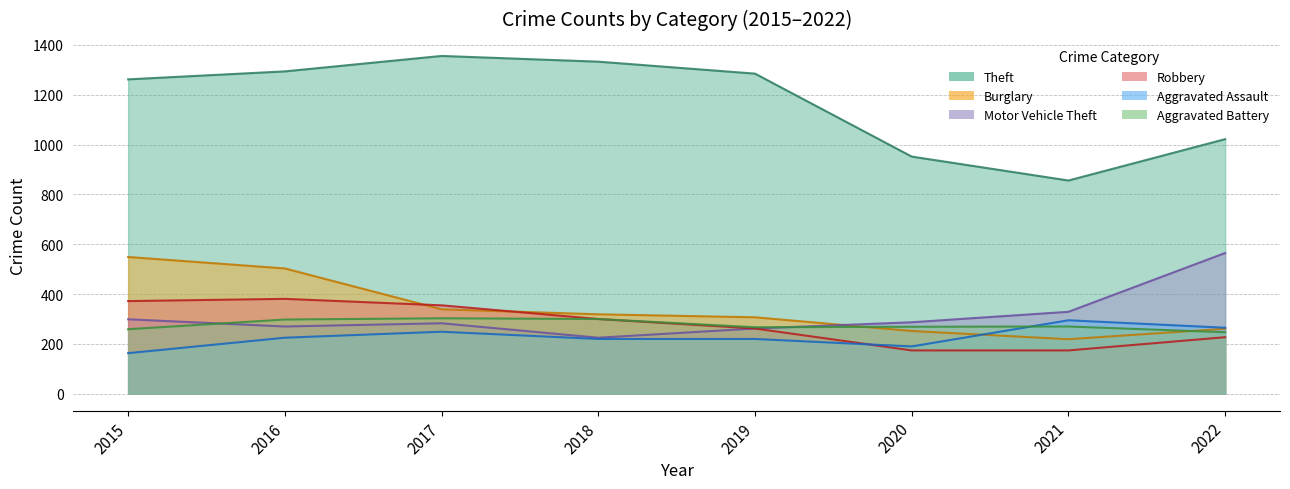

The value of Burglary at 2020 is 174. True or false?

False